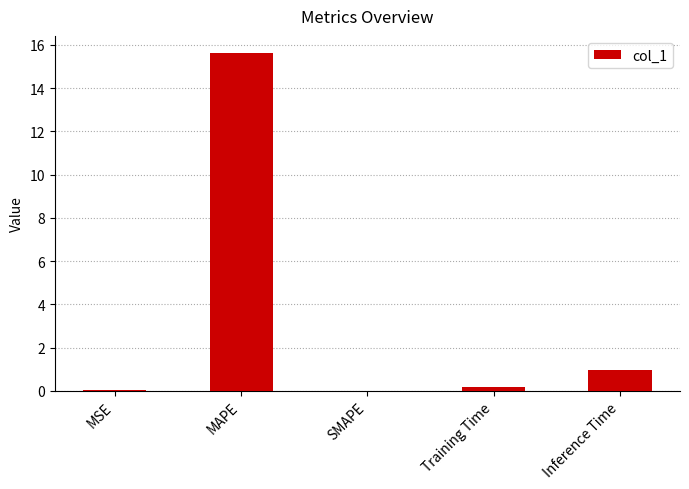

What is the sum of all values?

16.8